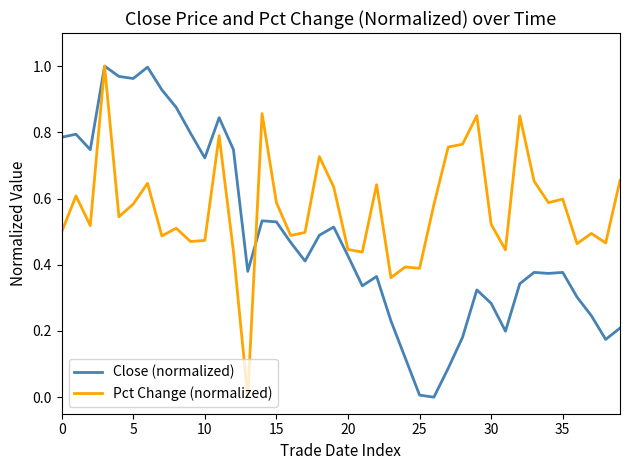

Which series has the largest total across all categories?

Pct Change (normalized)